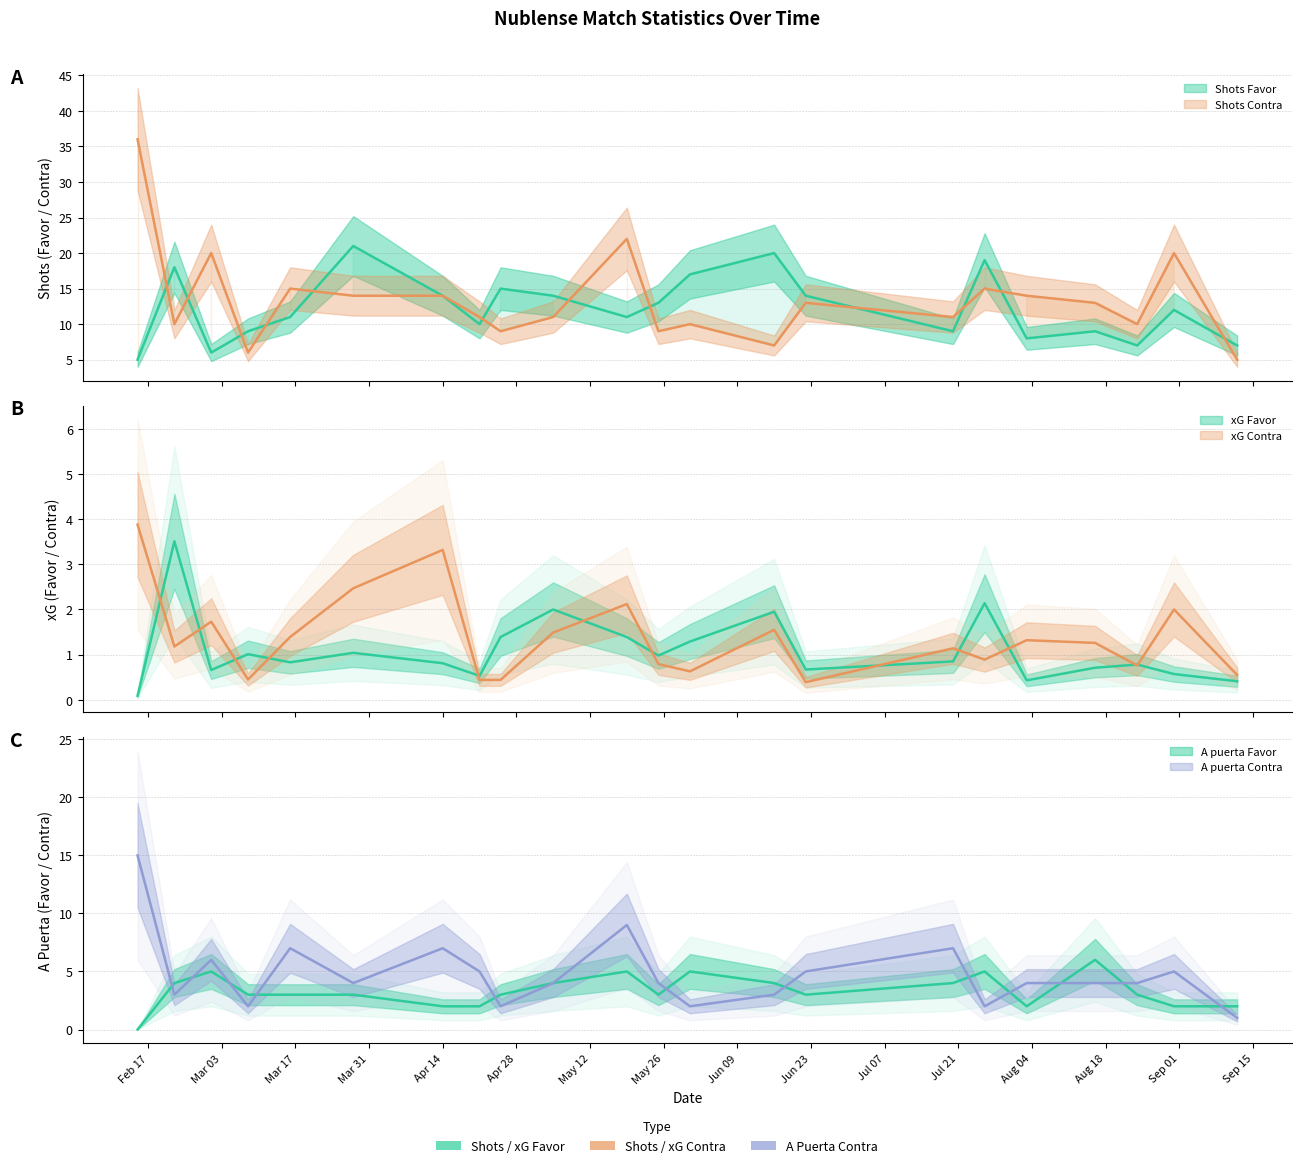

True or false: Shots Favor has more than 2 points higher than both neighbors.

True